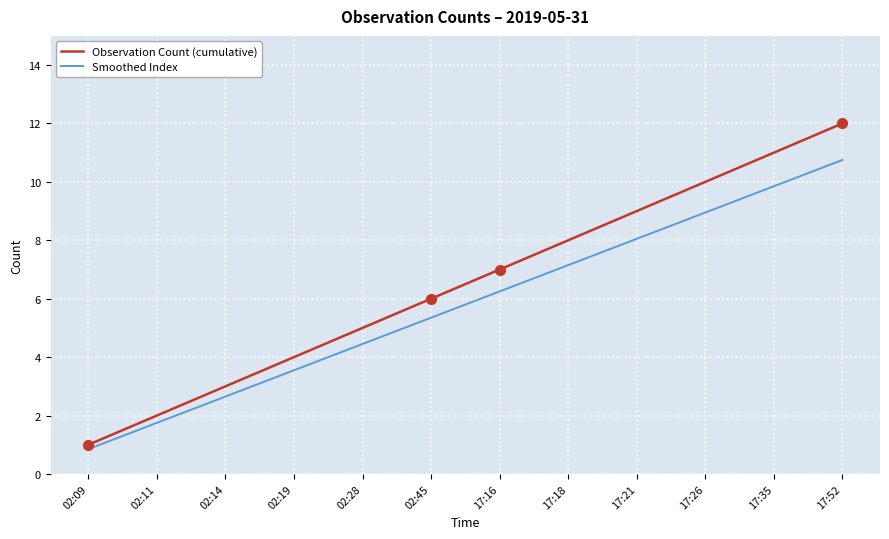

True or false: Smoothed Index has a value of 2.3 at 17:21.

False